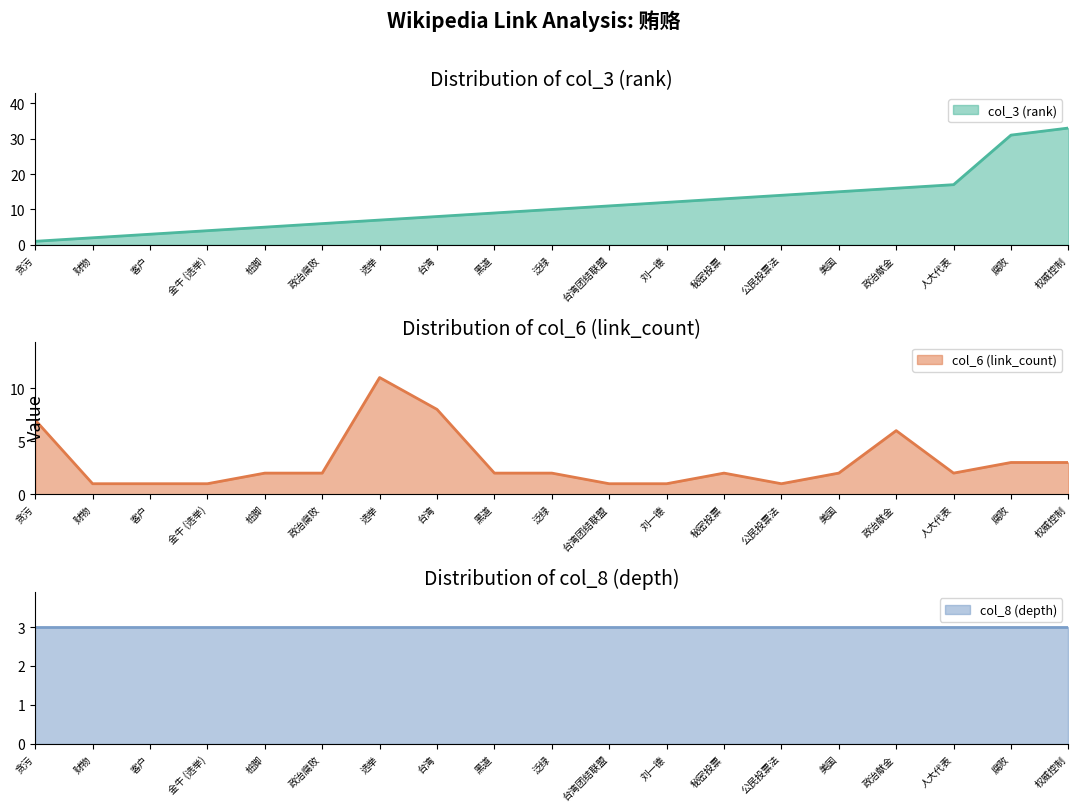

The value of col_3 (rank) at 台湾团结联盟 is 11. True or false?

True